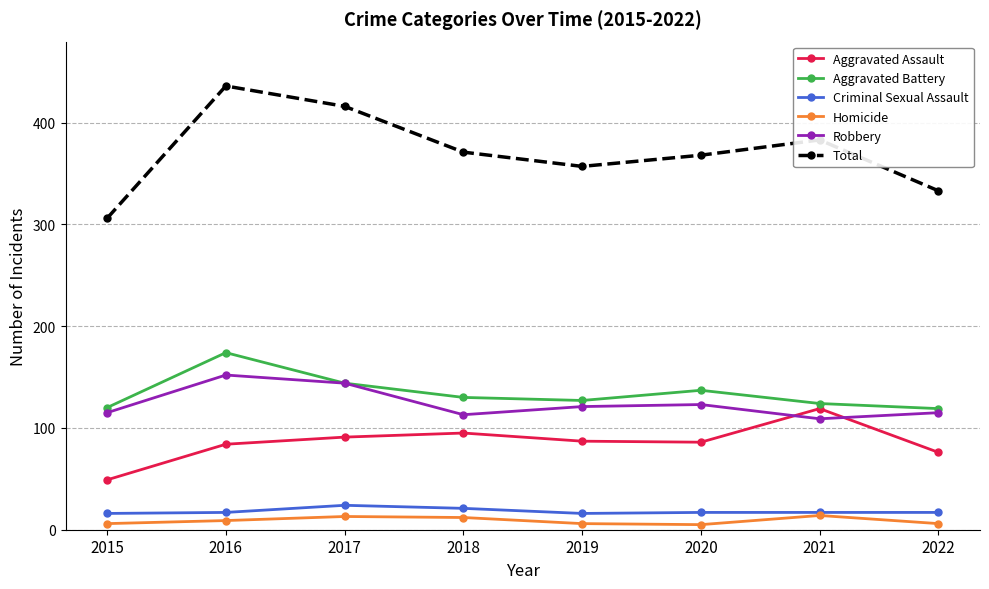

What is the maximum value shown in the chart?

436